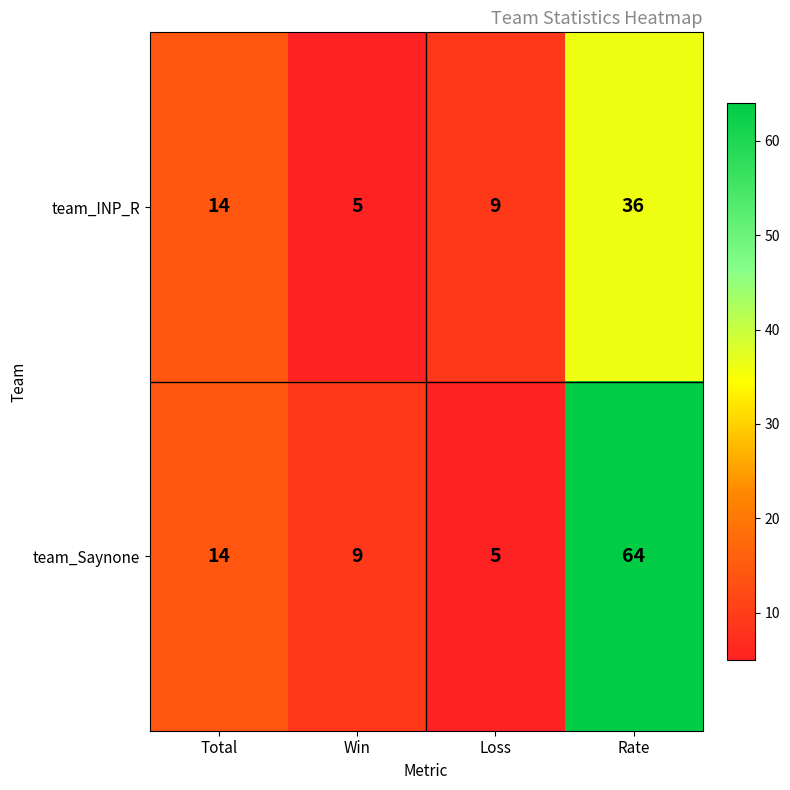

What is the difference between the second highest and minimum values in the team_Saynone series?

9